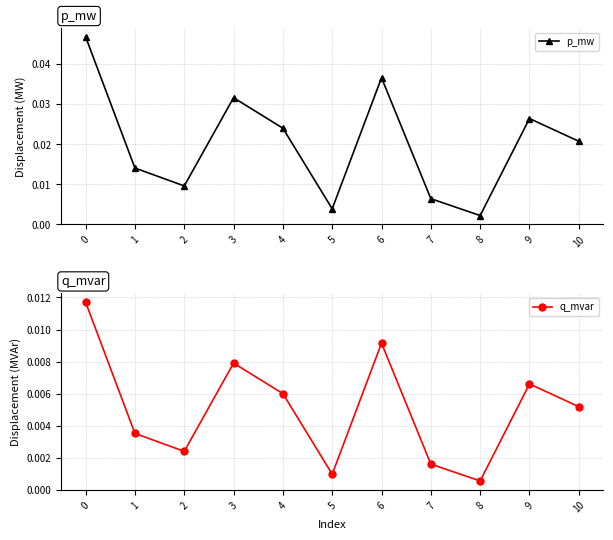

True or false: p_mw and q_mvar cross at least once.

False